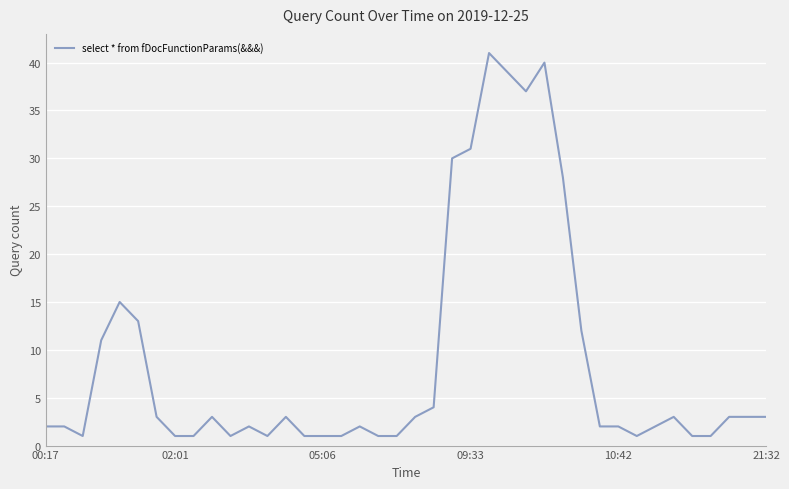

What is the greatest value displayed?

41